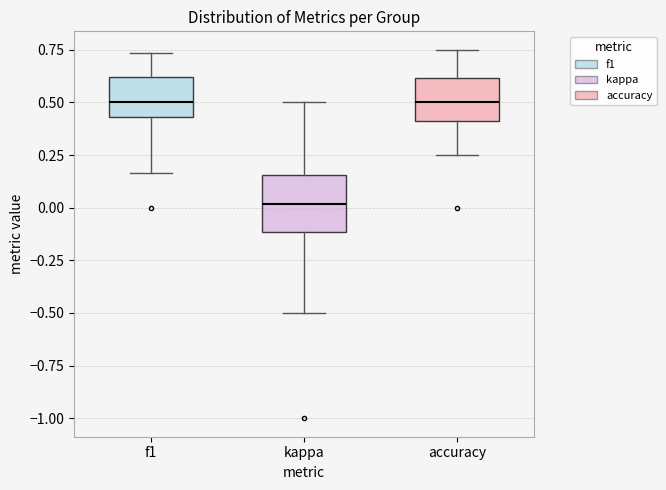

Where does the lower whisker of the box for f1 end on the y-axis? The values are not printed on the chart, so give them approximately, as read against the axis.

0.15